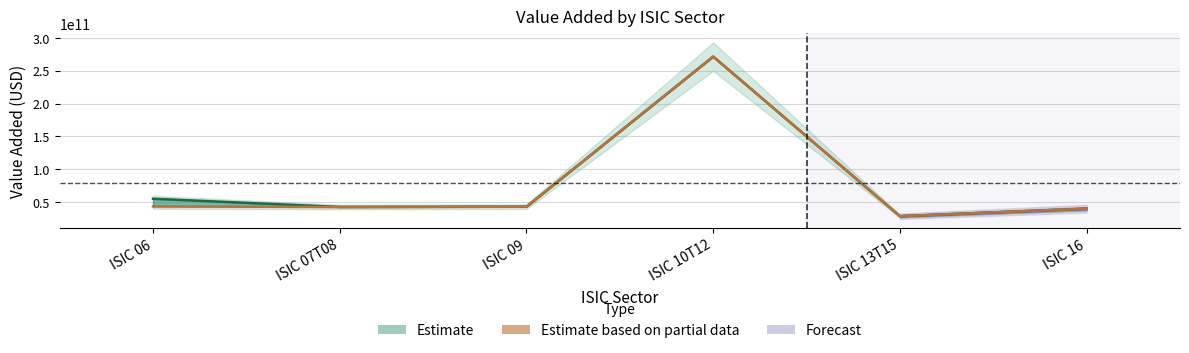

Is it true that Sum of State Value Added equals 29826572619.0 at ISIC 06?

False